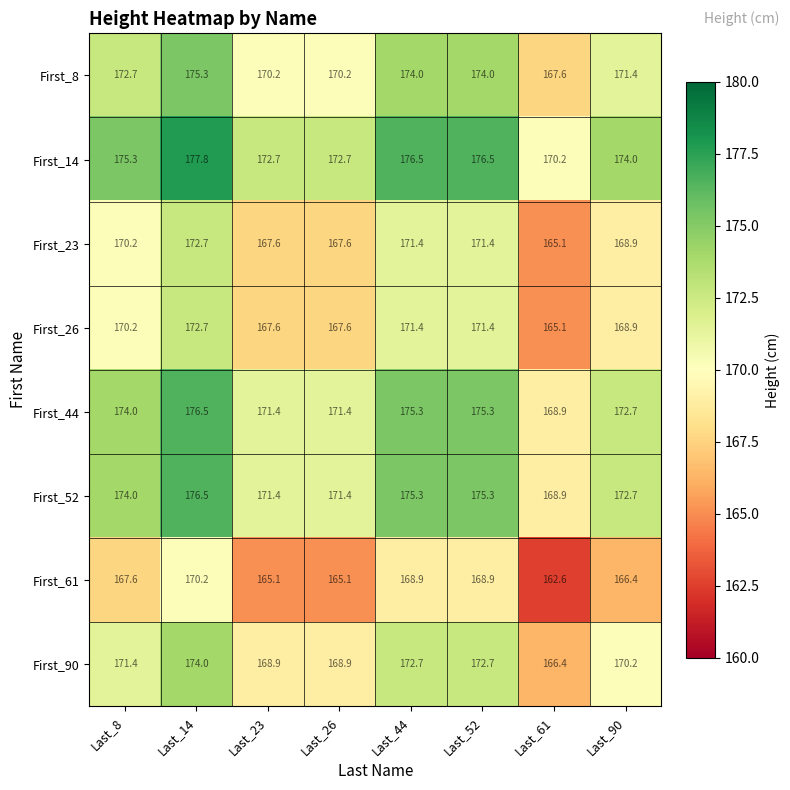

What is the difference between the maximum and minimum values in the First_23 series?

7.6